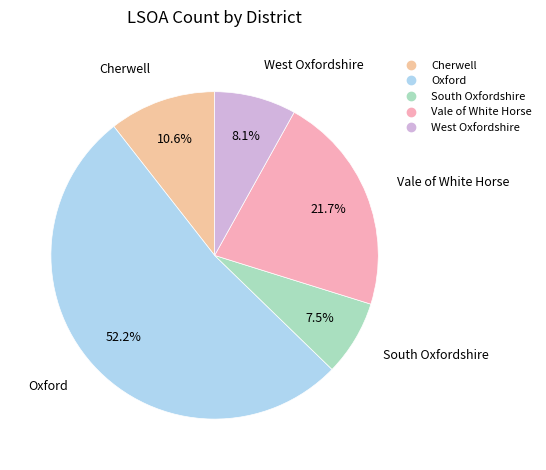

Between Vale of White Horse and Oxford, which is larger?

Oxford